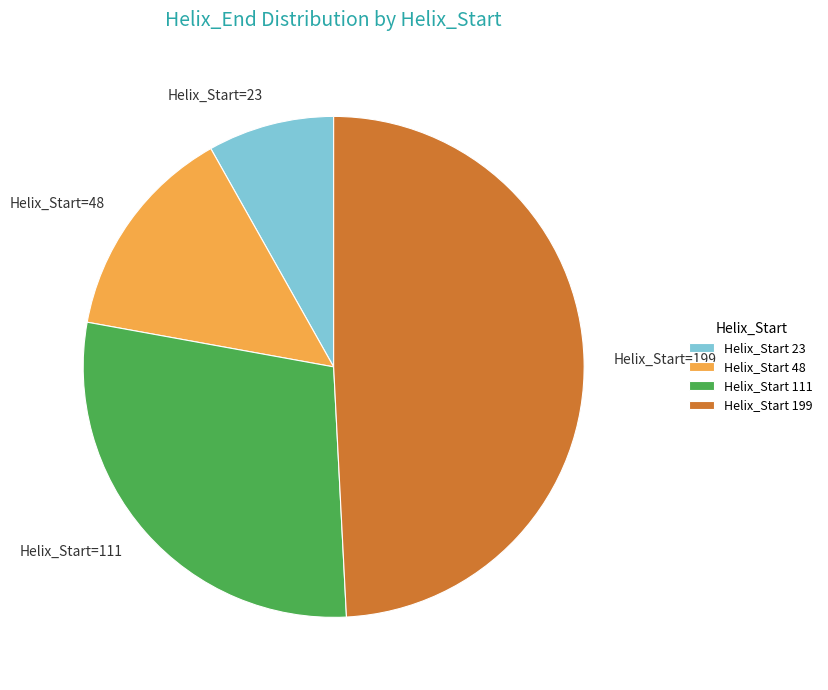

What is the ratio of the value at Helix_Start=199 to the value at Helix_Start=48?

3.5